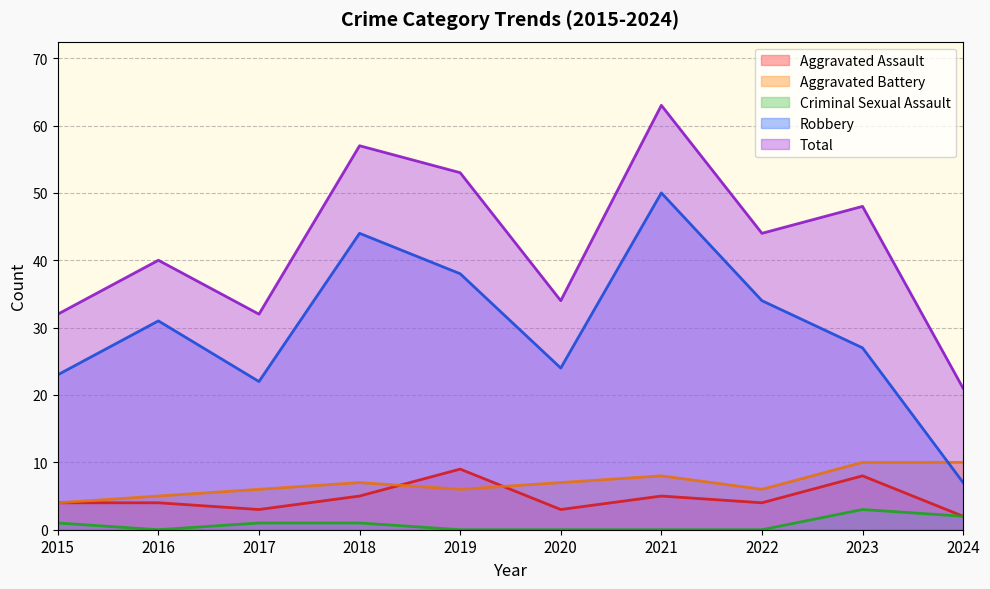

What is the difference between the maximum and minimum values in the Robbery series?

43